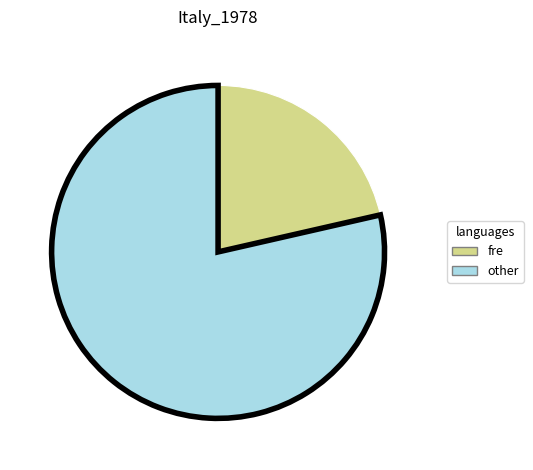

True or false: other accounts for 79% of the total.

True